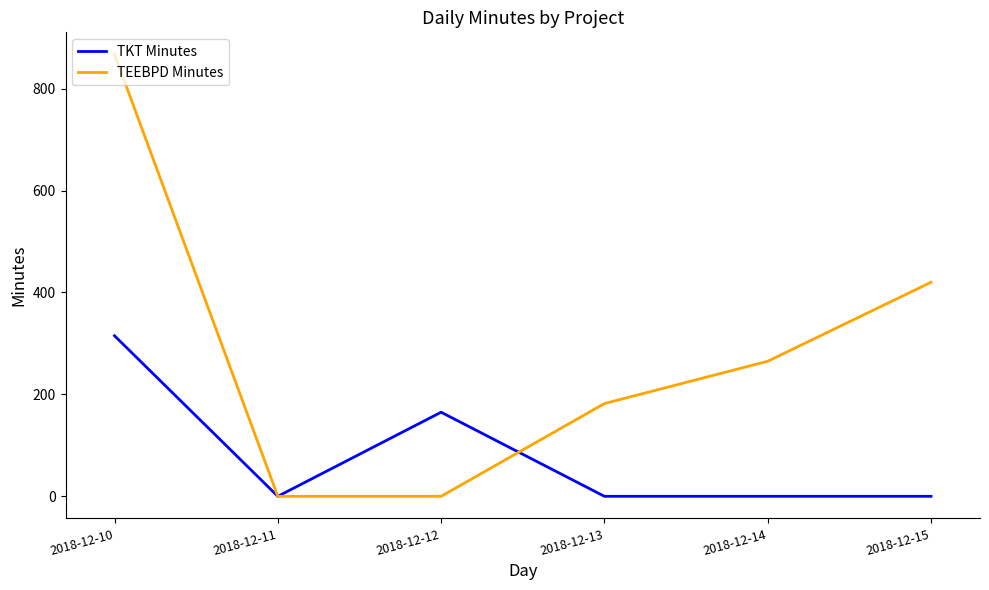

What is the difference between the maximum and second lowest values in the TEEBPD Minutes series?

867